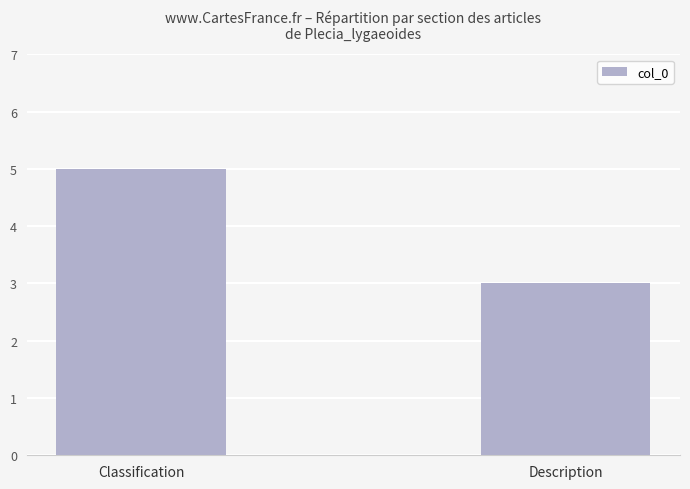

What is the sum of the values at Description and Classification?

8